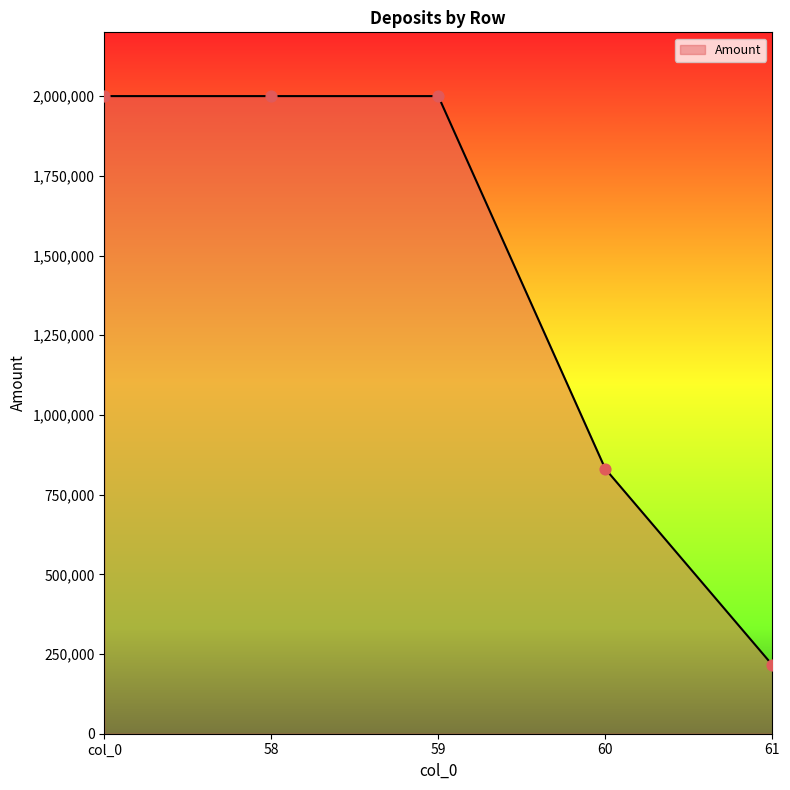

Which has a higher value, 60 or 59?

59